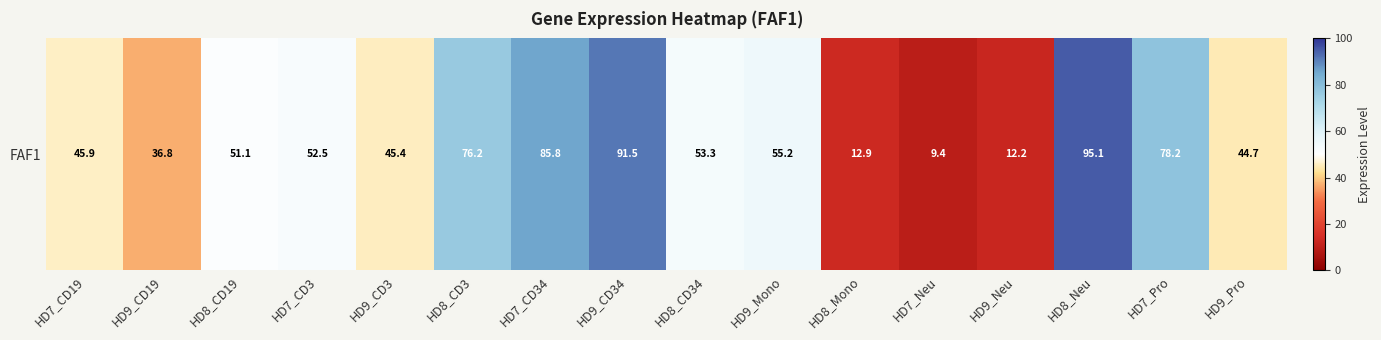

What is the greatest value displayed?

95.1